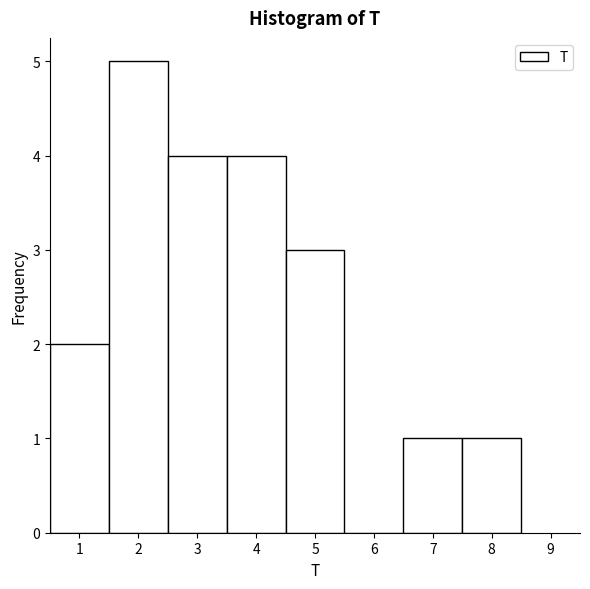

Reading left to right, list every bar in this chart as the range it spans on the x-axis followed by its height. The values are not printed on the chart, so give them approximately, as read against the axis.

0.5 to 1.5: 2
1.5 to 2.5: 5
2.5 to 3.5: 4
3.5 to 4.5: 4
4.5 to 5.5: 3
5.5 to 6.5: 0
6.5 to 7.5: 1
7.5 to 8.5: 1